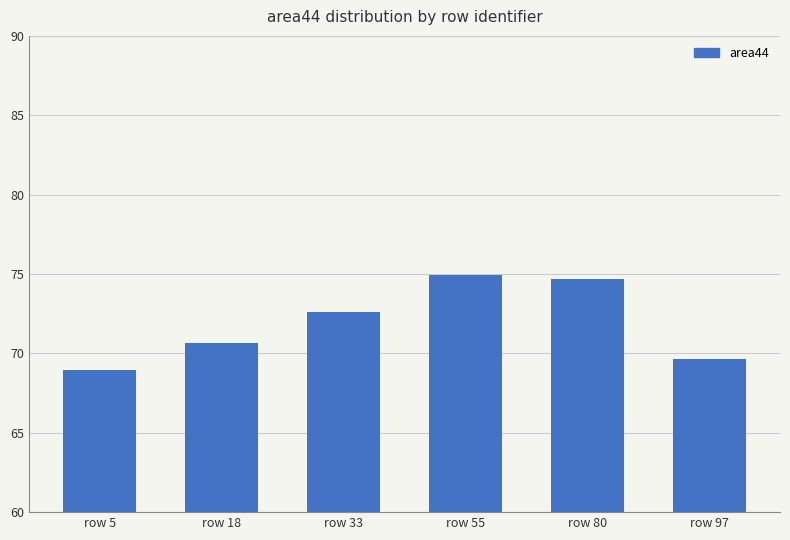

Is it true that the value at row 97 is 69.6?

True